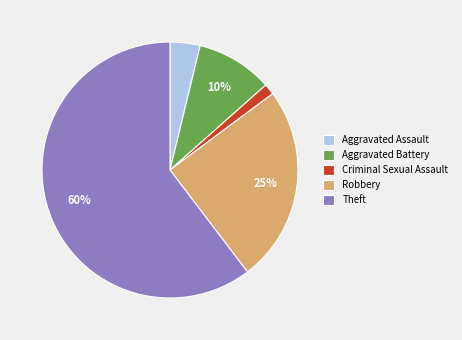

How many segments does this pie chart have?

5